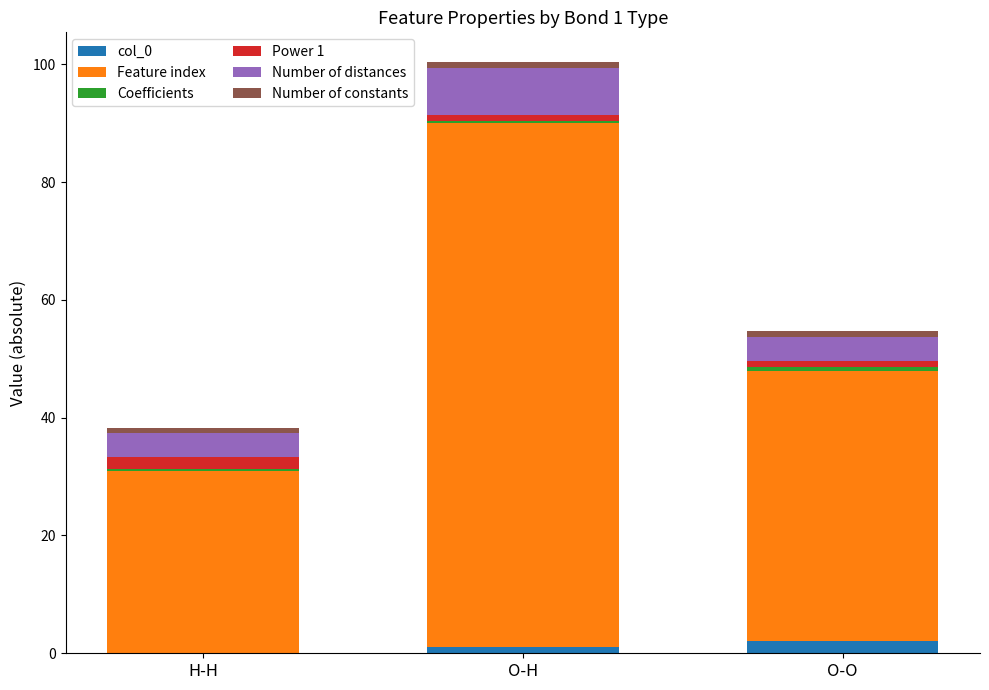

At which category is the sum across all series the highest?

O-H